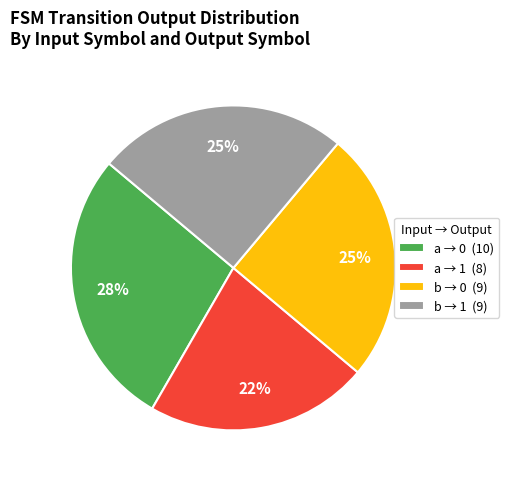

What percentage is the a → 0 (10) slice, to the nearest percent?

28%